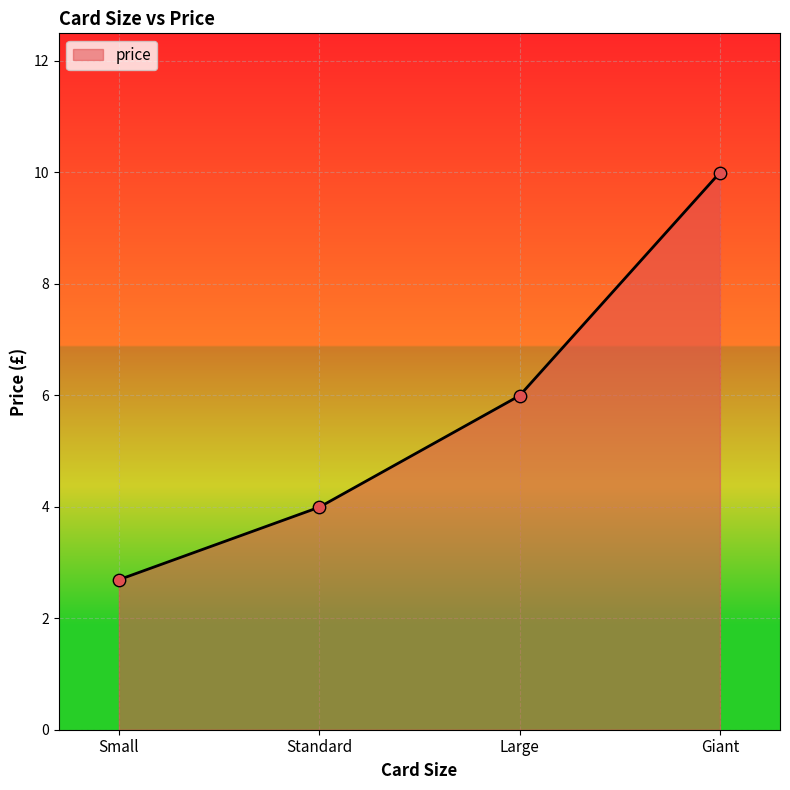

What is the change in value from Large to Giant?

+4.0